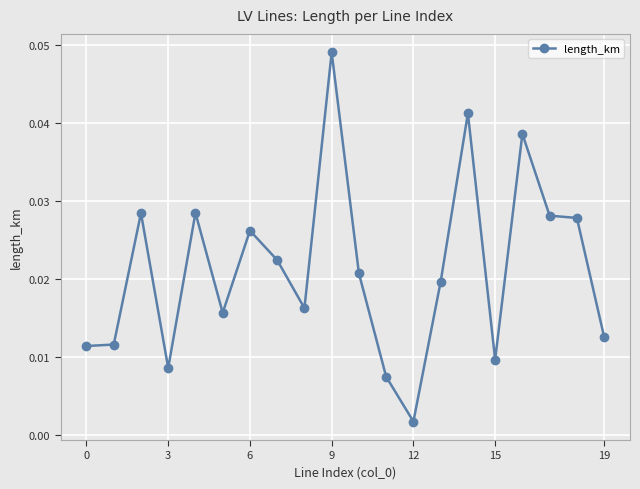

True or false: there are more than 1 points higher than both neighbors.

True